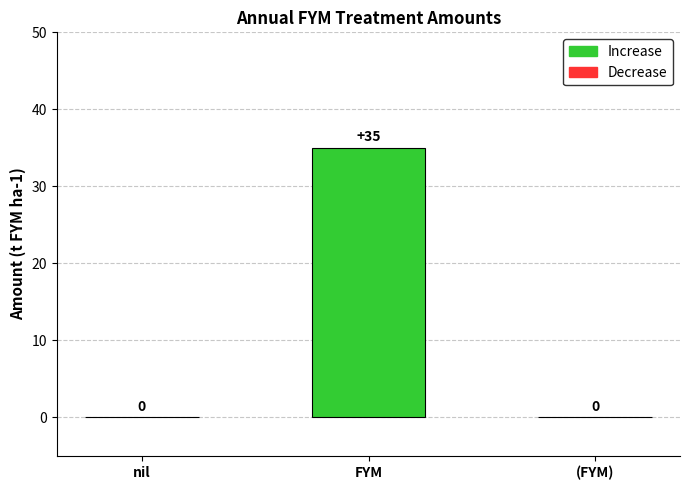

How many data points does each series have?

3